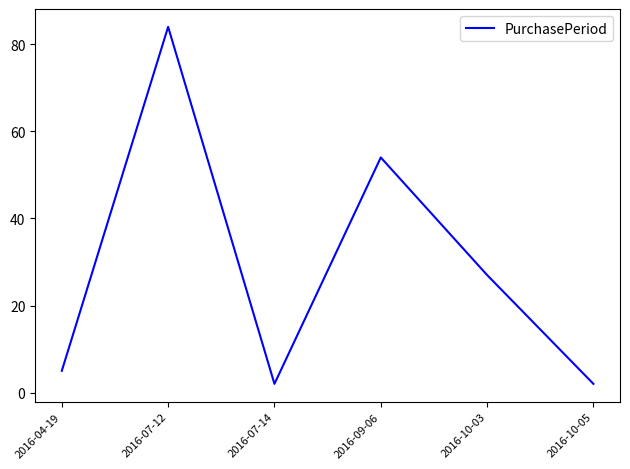

Reading left to right, what are all the values shown in this chart?

5	84	2	54	27	2